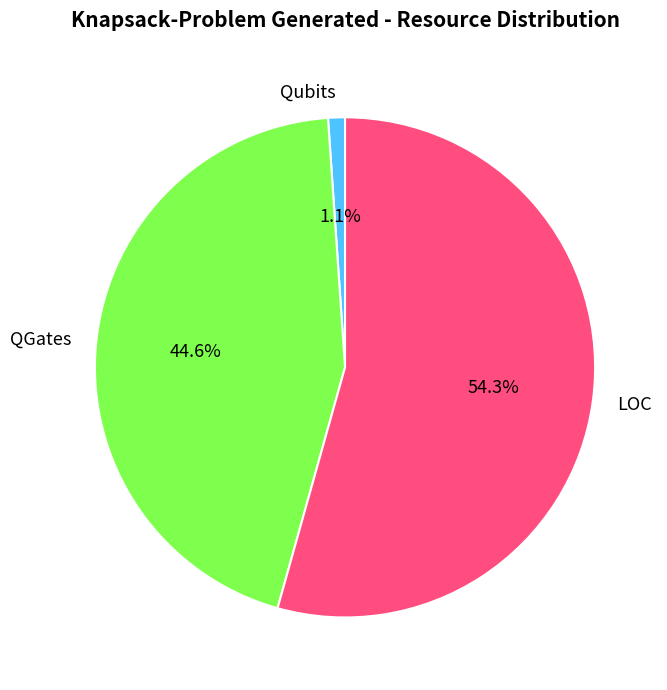

Does any single category account for the majority?

Yes